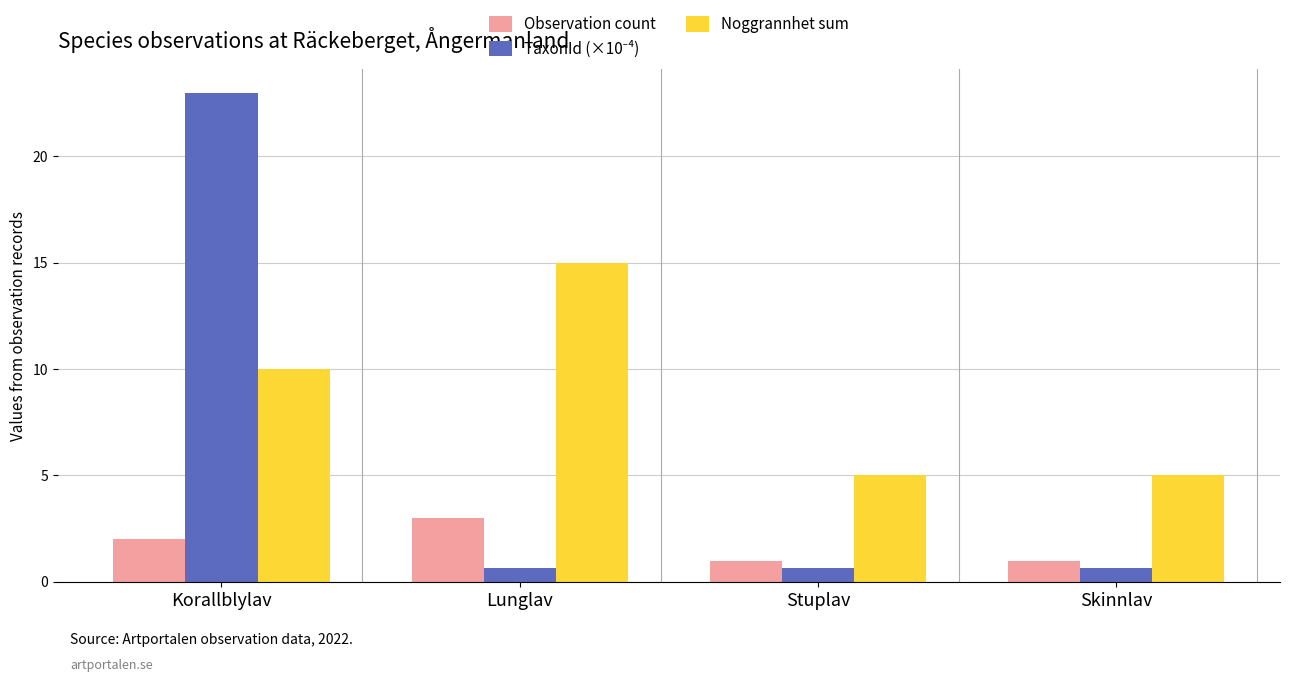

What is the maximum value shown in the chart?

22.9